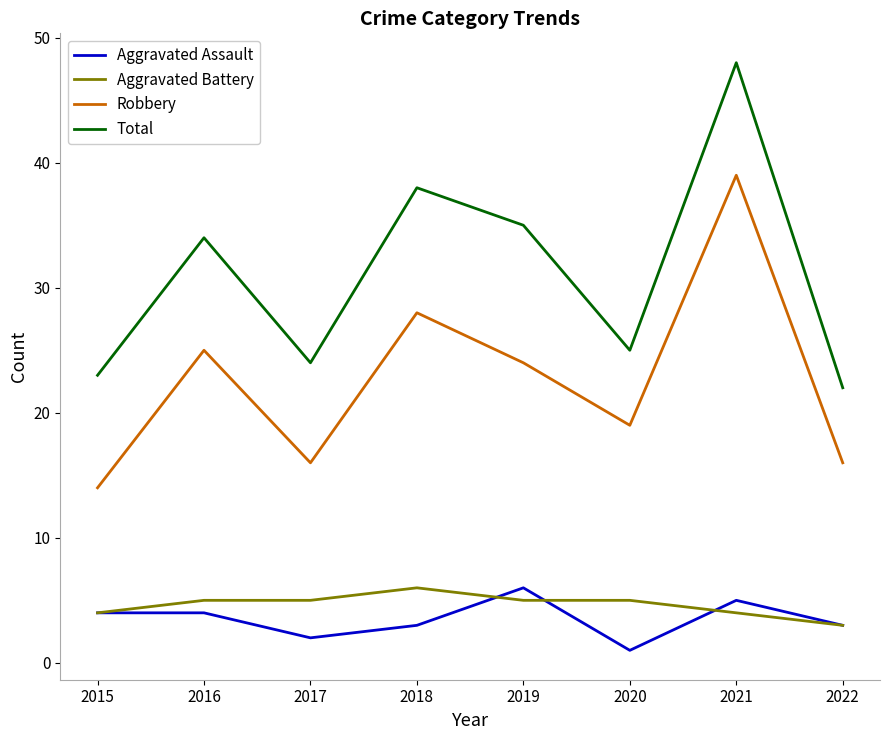

Is it true that Total equals 24 at 2017?

True